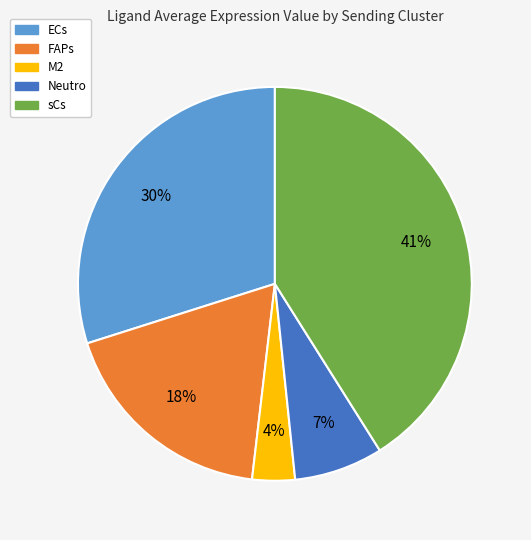

To the nearest percent, what is the average slice percentage?

20%